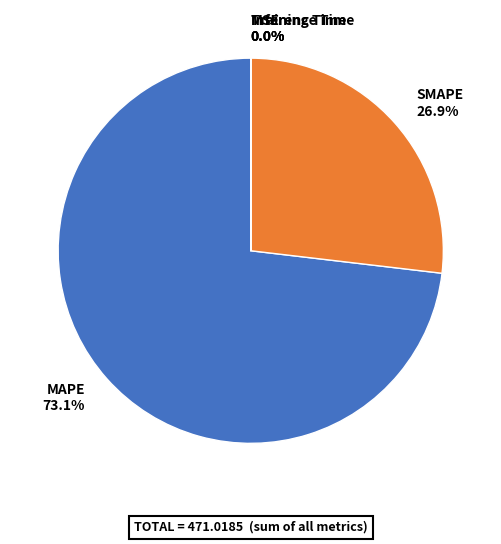

Is there any slice that represents more than half of the pie?

Yes